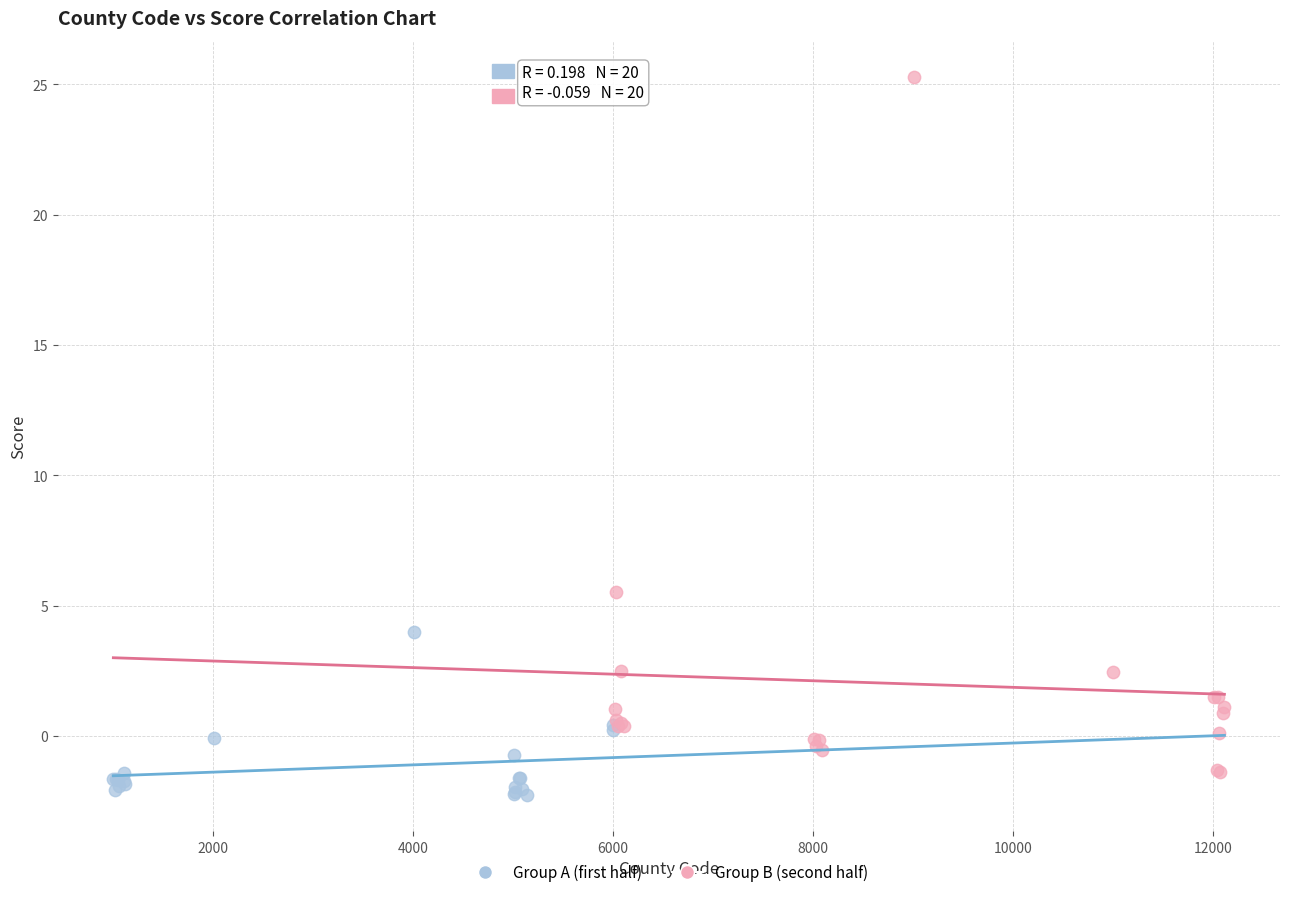

Which series has the widest spread of Y values?

Group B (second half)